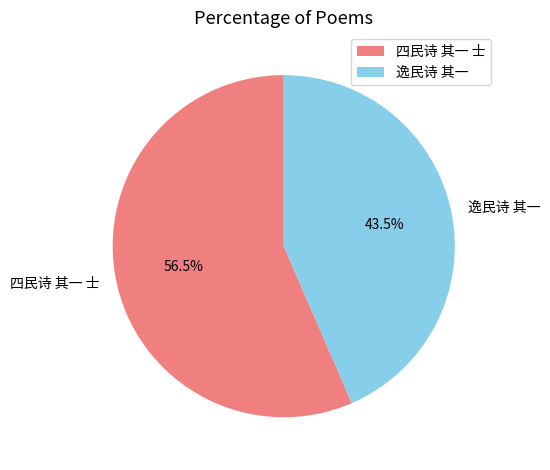

Rank the categories by value from lowest to highest.

逸民诗 其一, 四民诗 其一 士